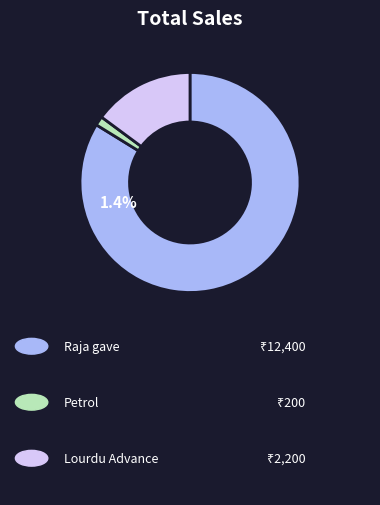

Count the number of slices in the pie.

3